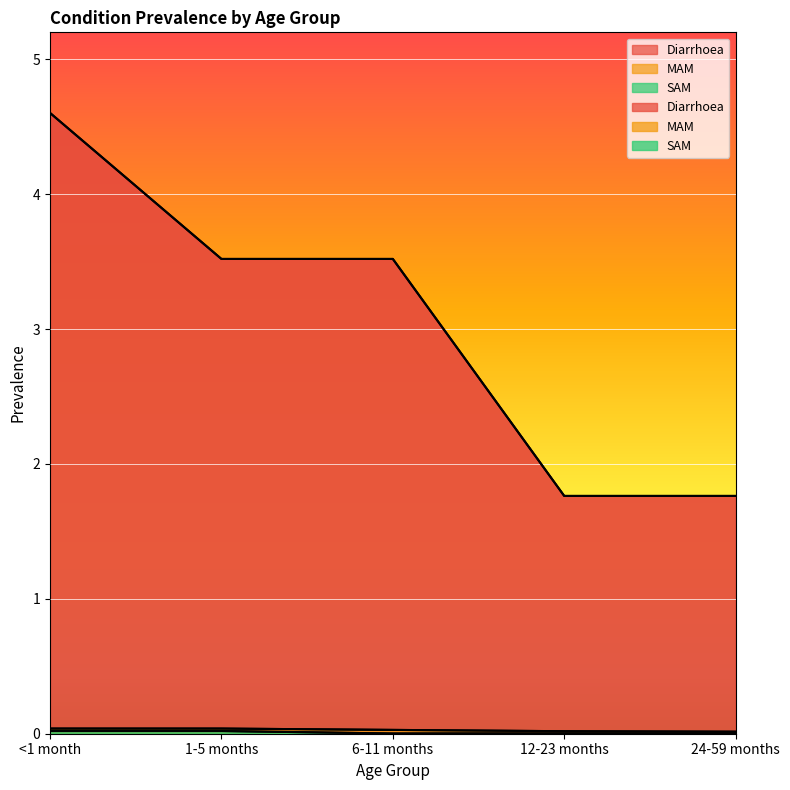

How many lines are shown in the chart?

3